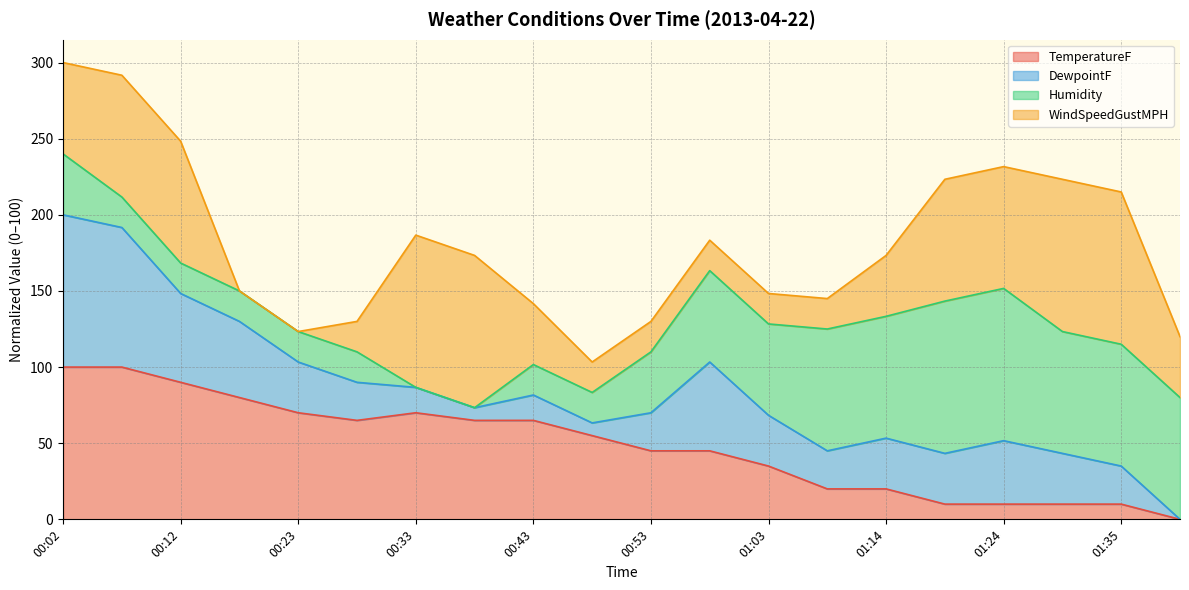

Is it true that TemperatureF equals 5.6 at 01:14?

False